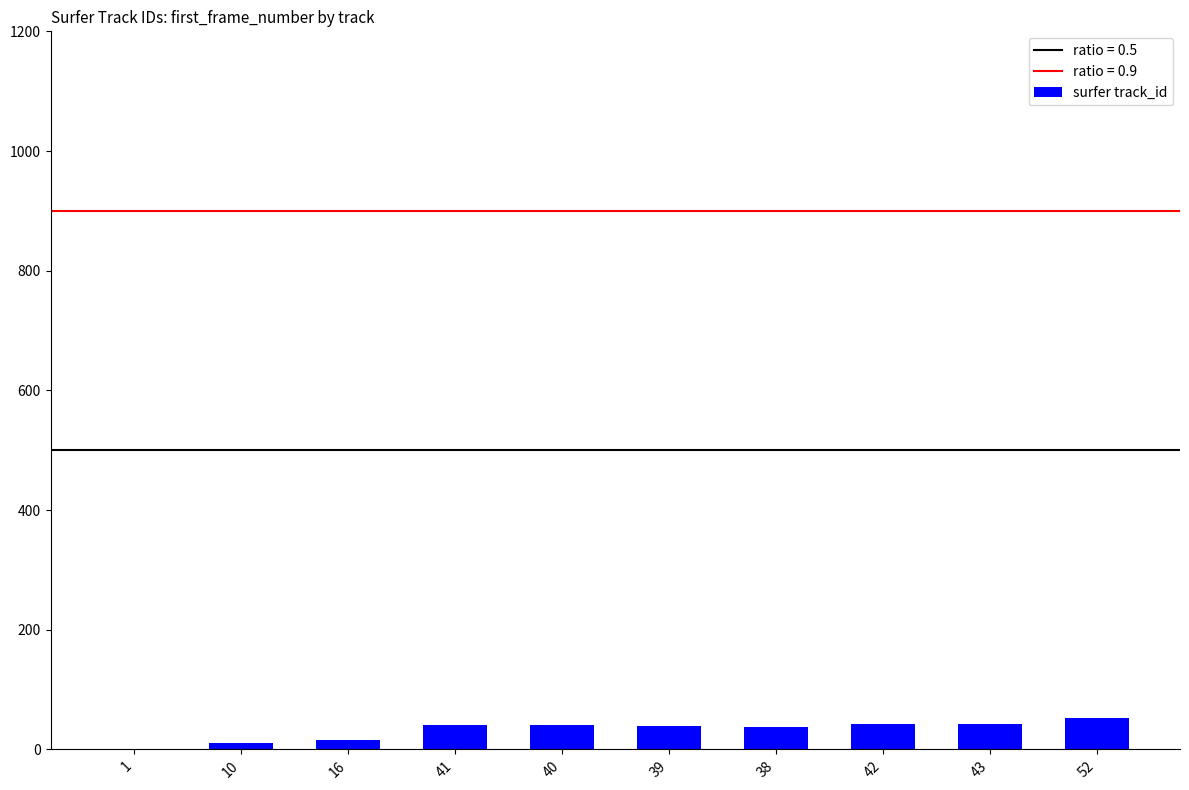

The value at 52 is 89. True or false?

False